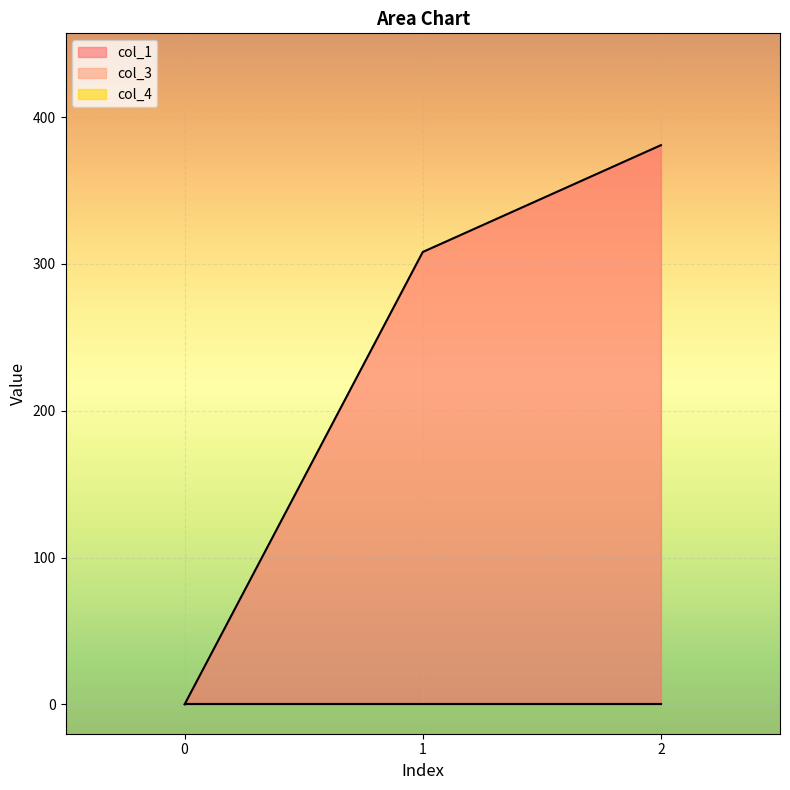

How many lines are shown in the chart?

3